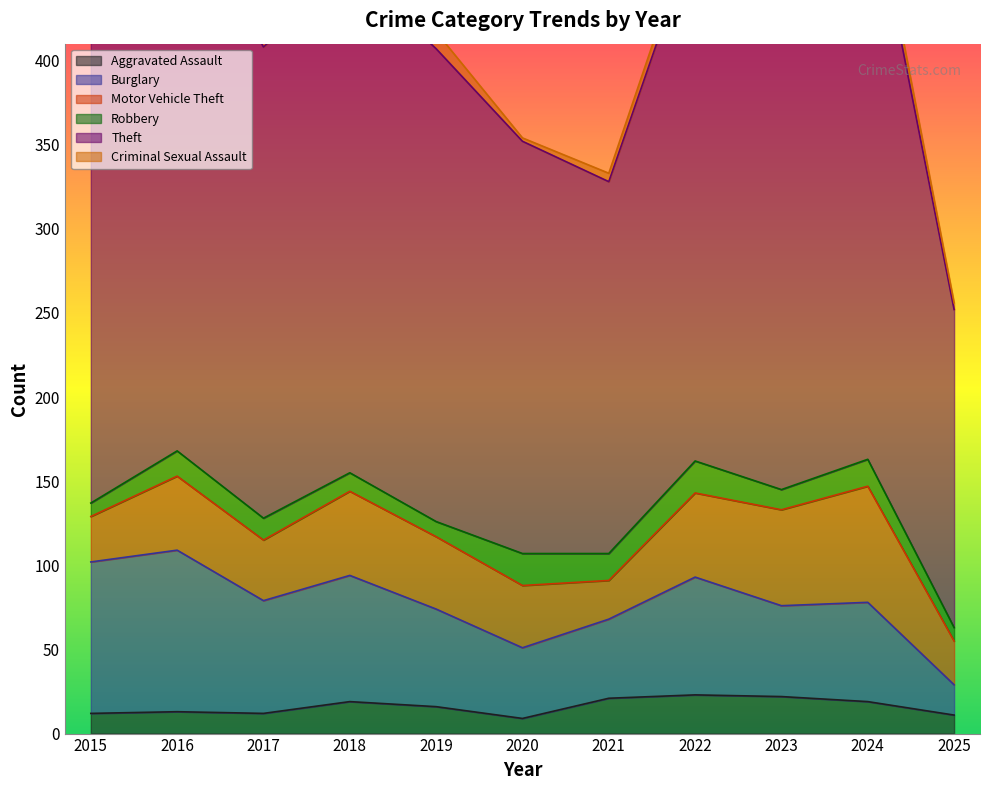

Is it true that Robbery equals 29 at 2024?

False